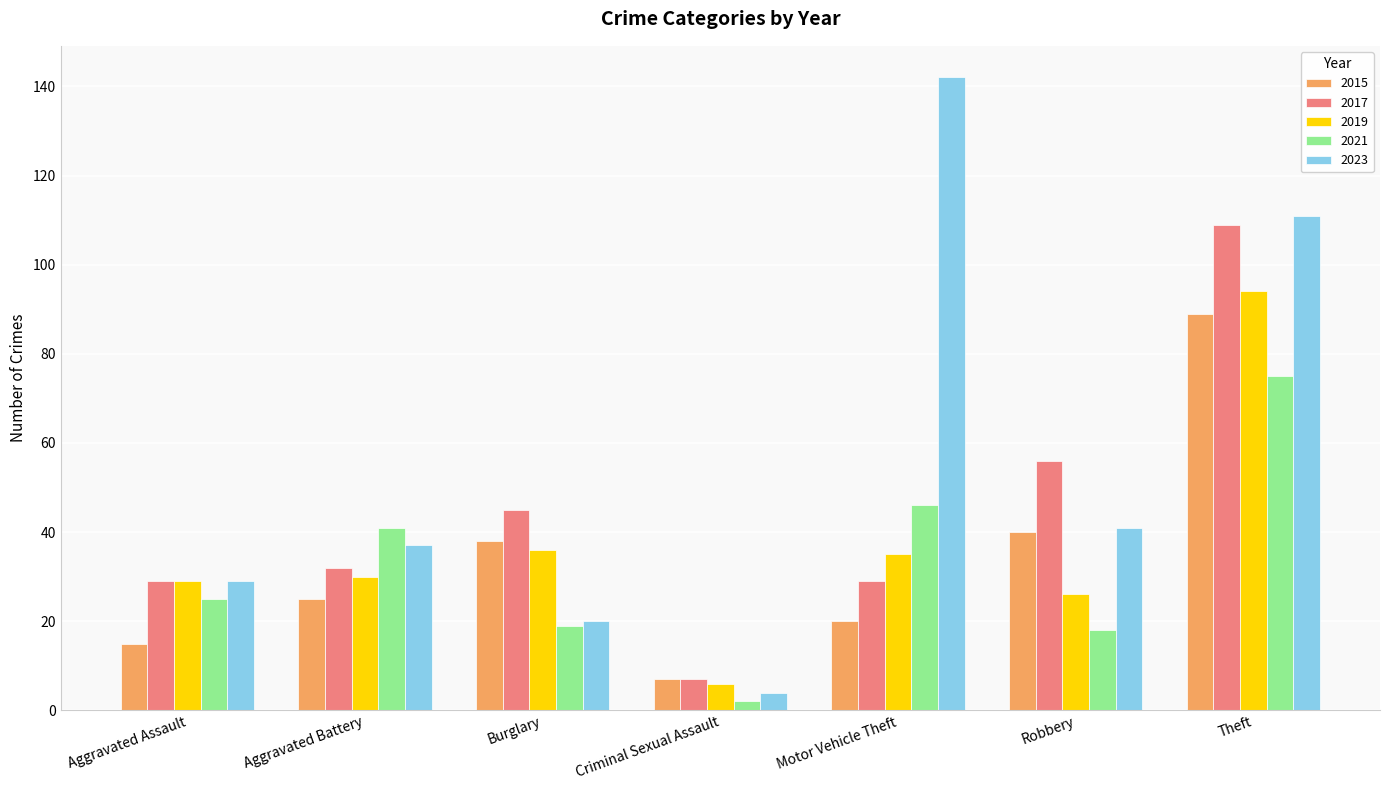

The 2023 series shows 142 at Motor Vehicle Theft. True or false?

True